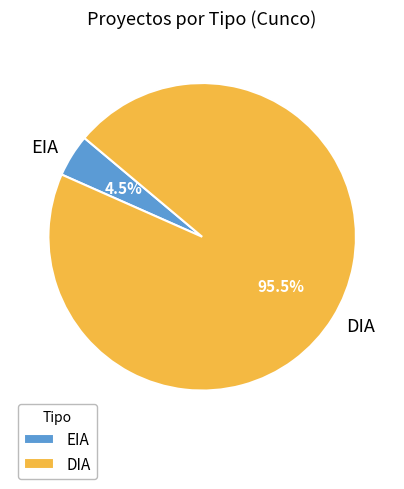

Which slice represents more than half of the pie?

DIA